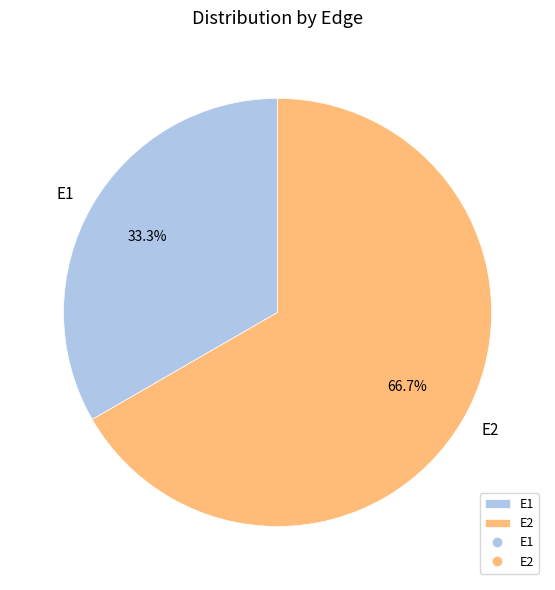

Does E1 account for over 50% of the chart?

No